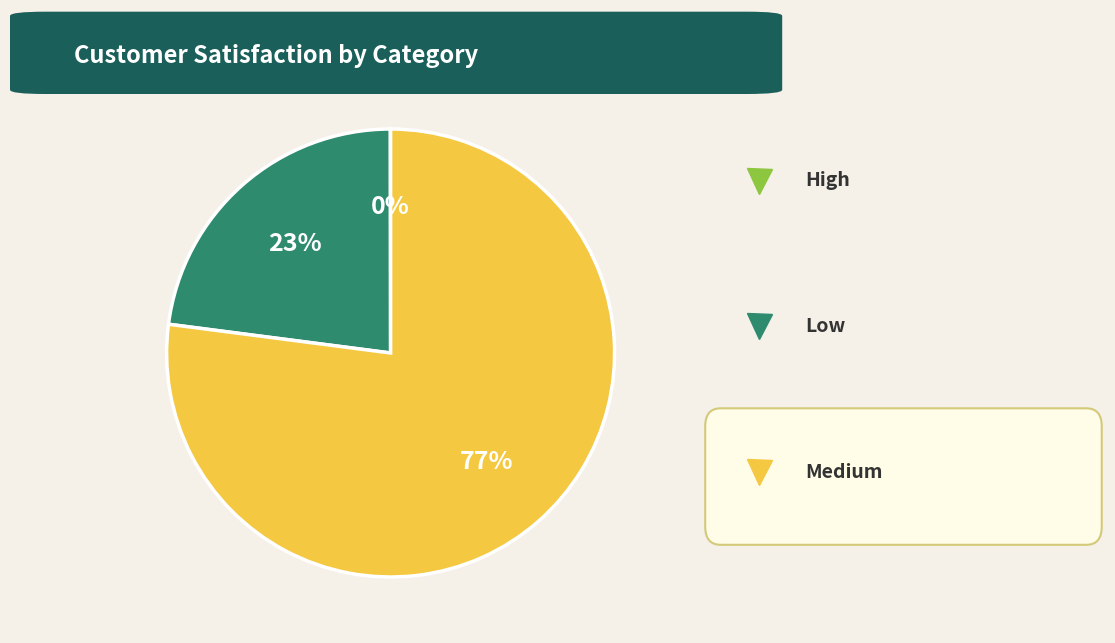

To the nearest percent, what is the average slice percentage?

33%